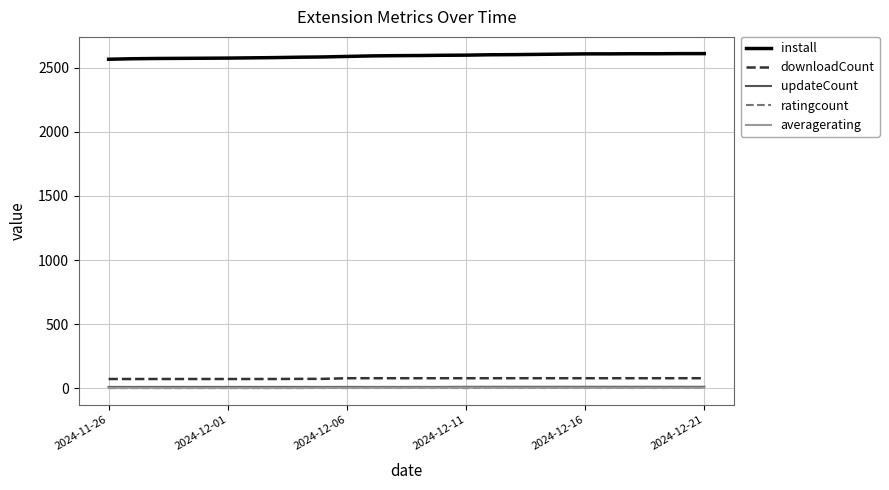

What is the greatest value displayed?

2610